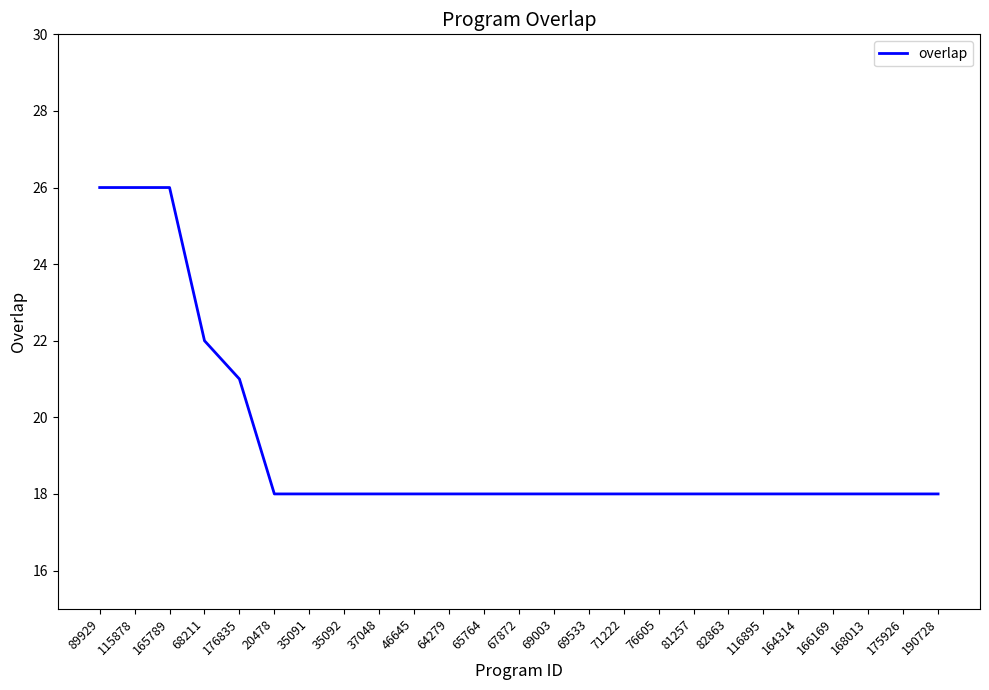

True or false: the data shows 25 at 71222.

False